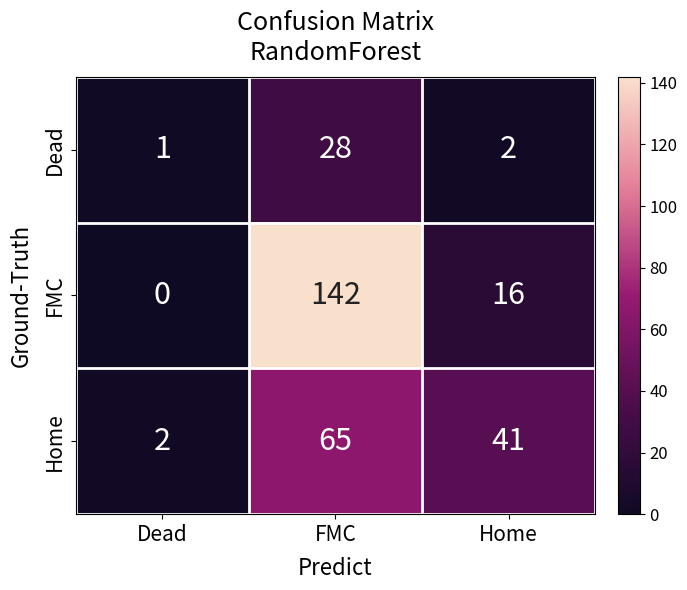

List the series in order of their peak value, highest first.

FMC, Home, Dead